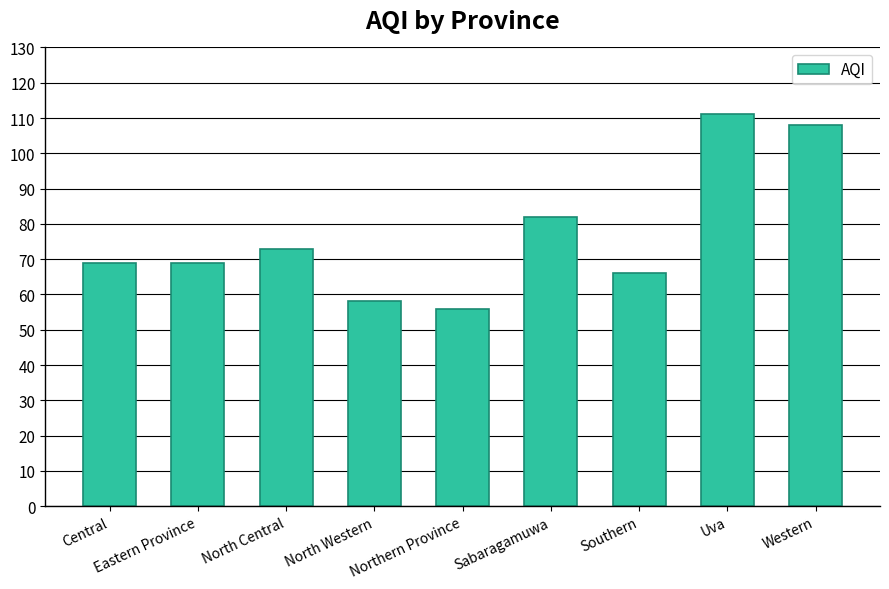

Are the bars horizontal?

No